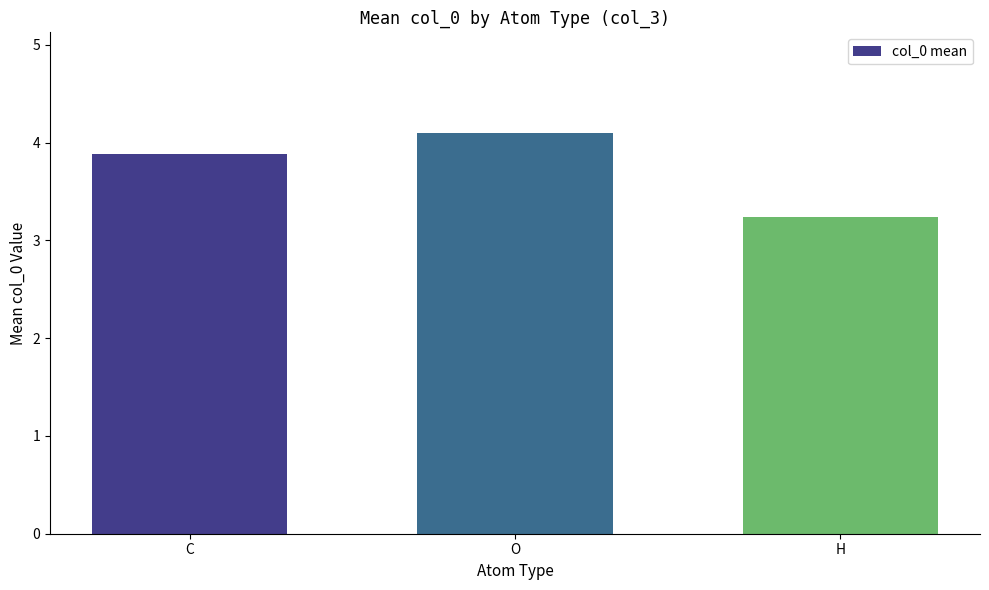

Reading left to right, extract all data points from this chart.

C=3.9	O=4.1	H=3.2